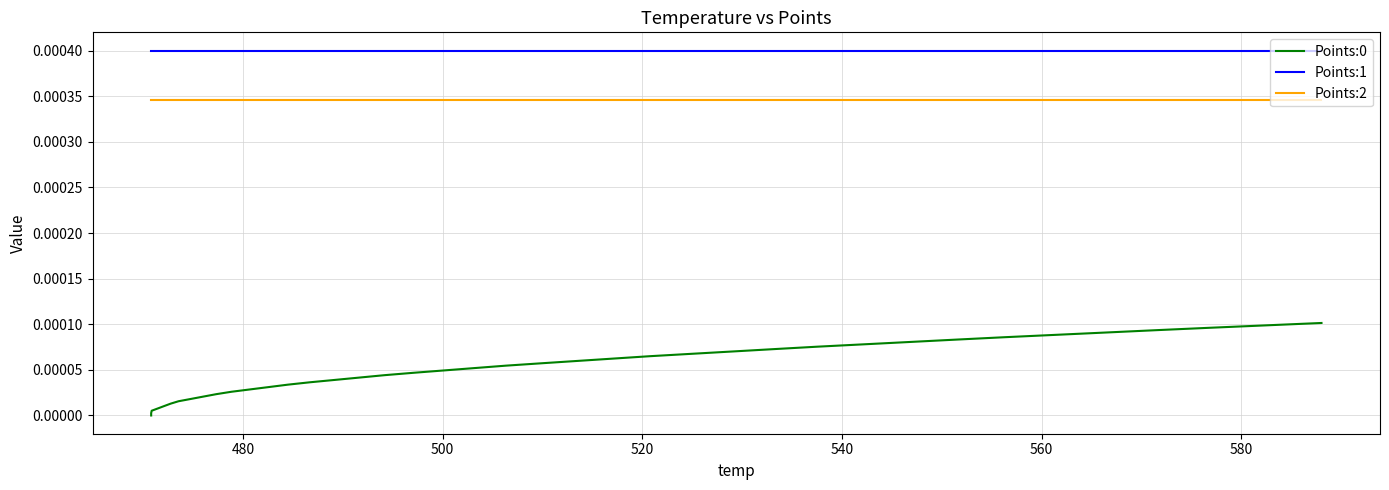

What are all the series names shown in the legend?

Points:0, Points:1, Points:2